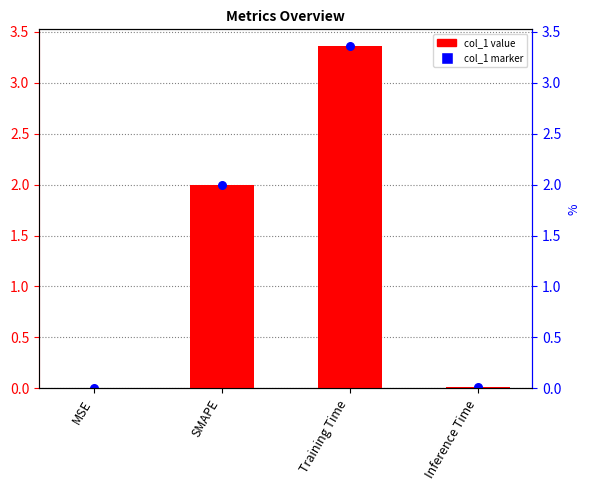

Which series reaches the maximum Y coordinate?

col_1